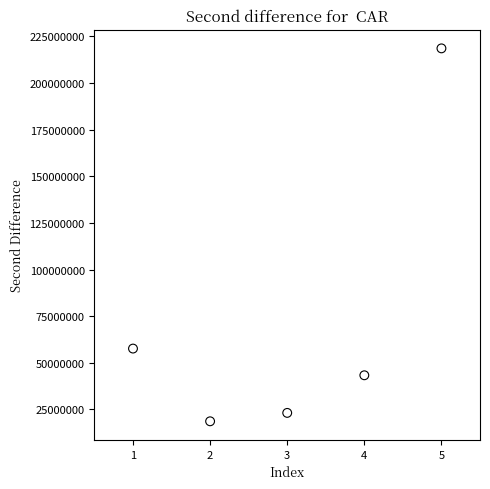

What is the range of X values (max minus min)?

4.0